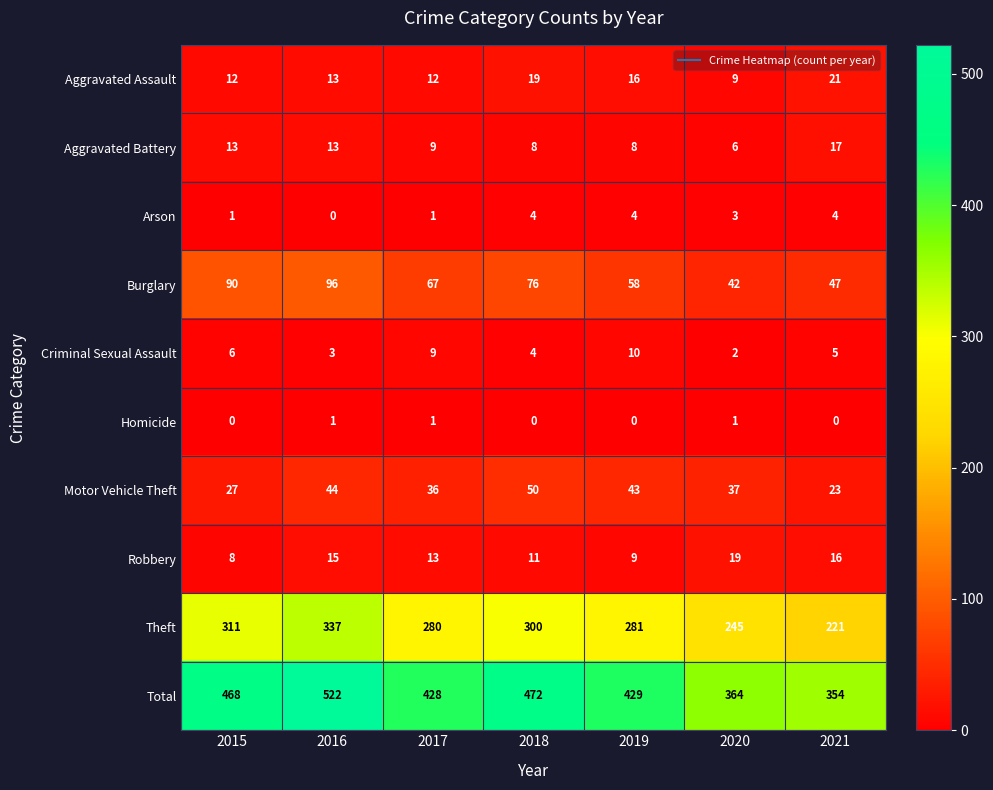

At which label does Aggravated Battery first exceed 9?

2015